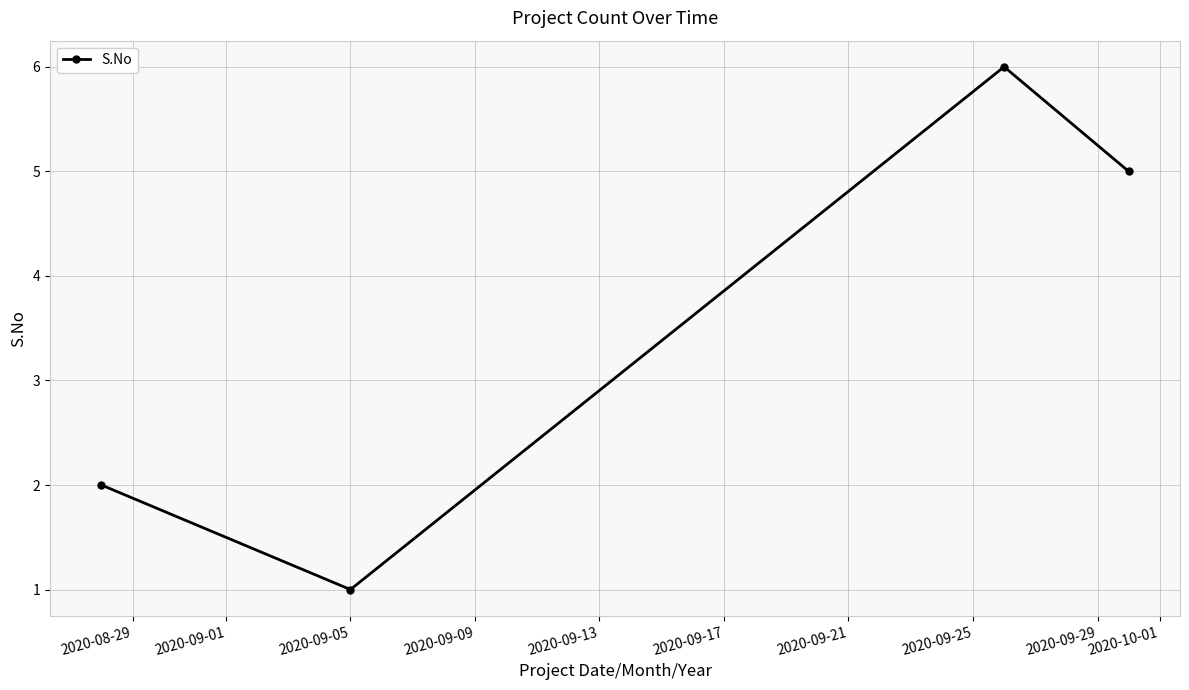

What is the greatest value displayed?

6